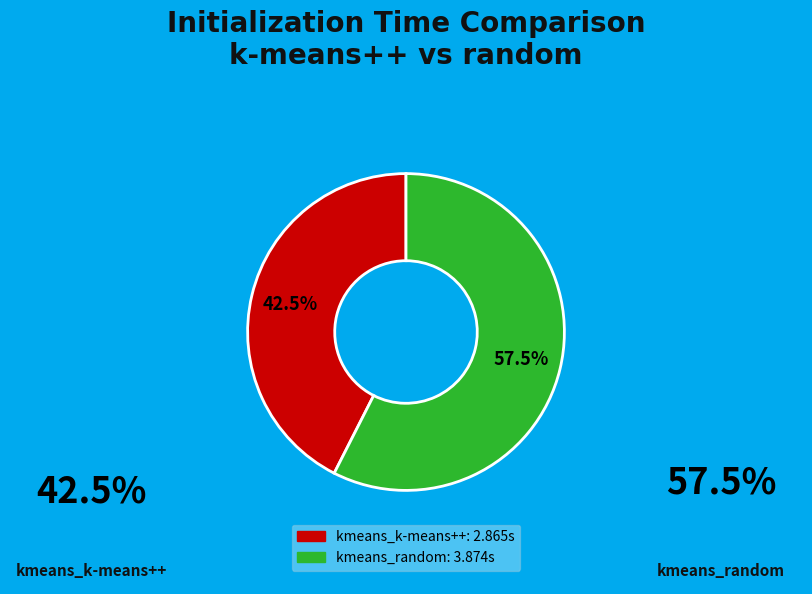

Do kmeans_random and kmeans_k-means++ together represent more than half of the pie?

Yes